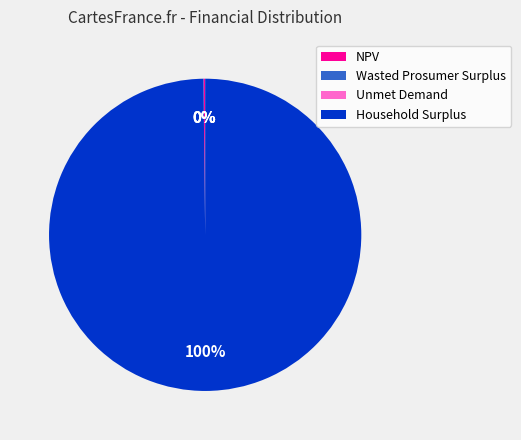

Is it true that Household Surplus is 100% of the pie?

True